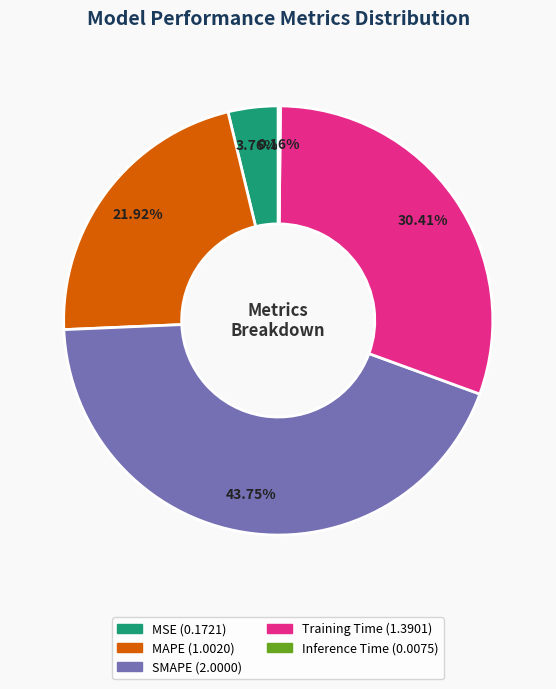

The MAPE slice represents 22% of the pie. True or false?

True